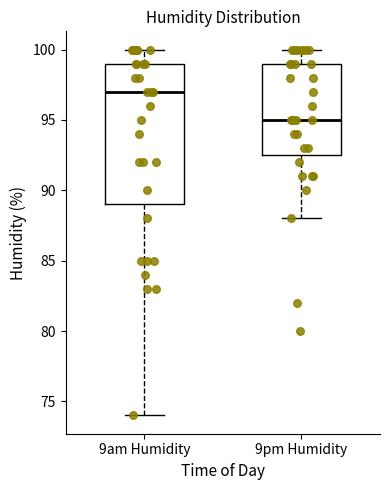

Reading left to right, transcribe this box plot: for each box, give where its median line is, the range the box spans, and where its two whiskers end, as read against the y-axis. The values are not printed on the chart, so give them approximately, as read against the axis.

9am Humidity: median 97.0, box 89.0 to 99.0, whiskers 74.0 to 100.0
9pm Humidity: median 95.0, box 92.5 to 99.0, whiskers 88.0 to 100.0